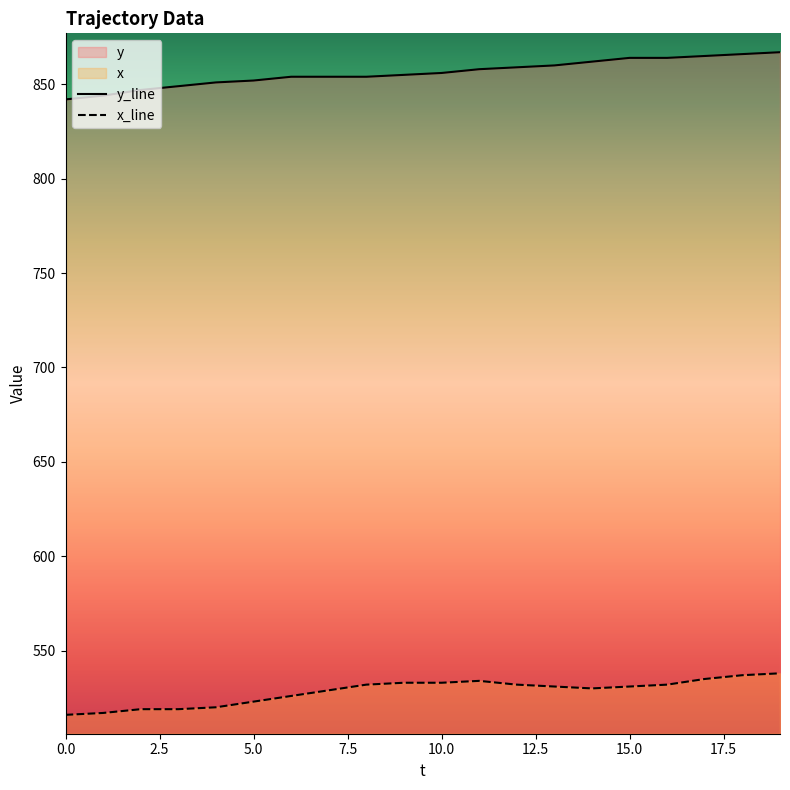

What is the difference between the second highest and second lowest values in the y series?

22